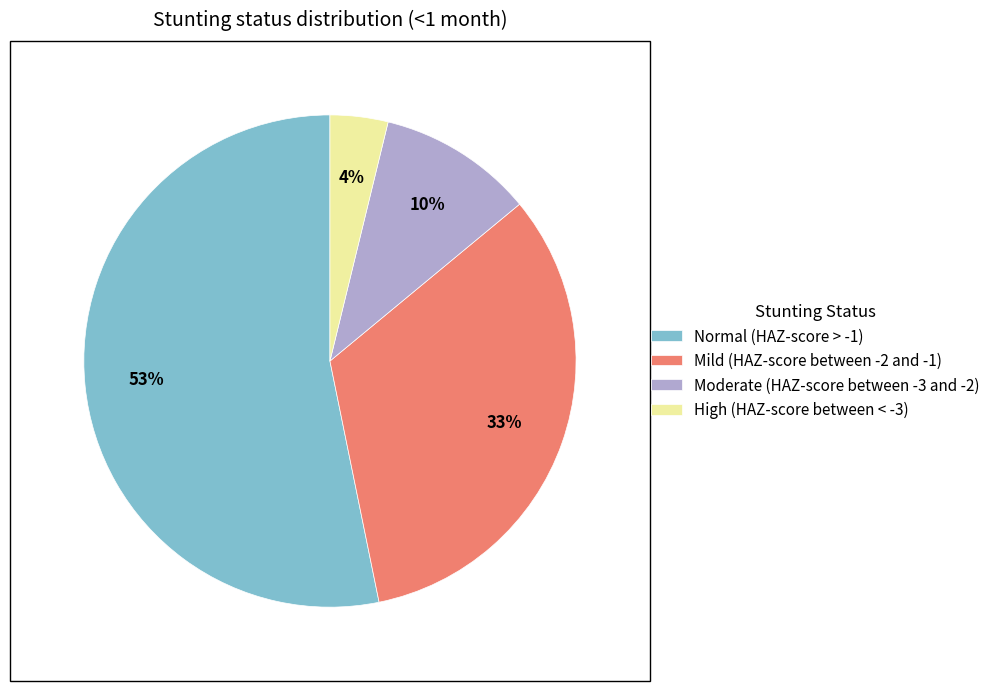

Is there any slice that represents more than half of the pie?

Yes